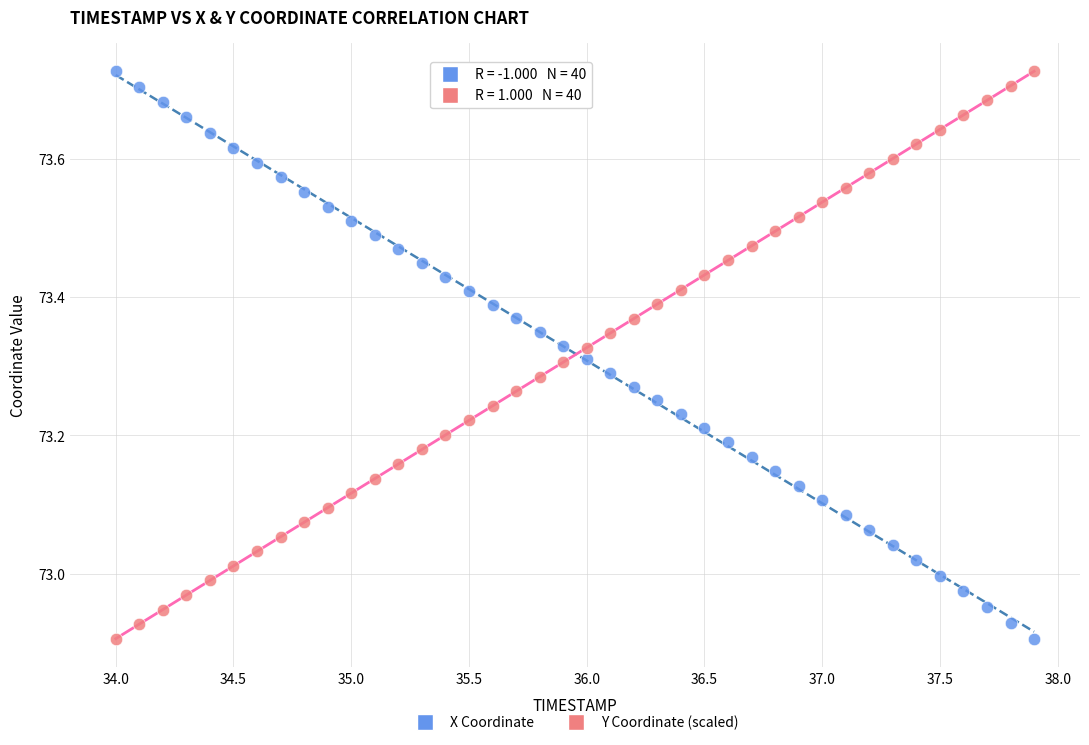

What is the X range (max minus min) for the scatter plot?

3.9